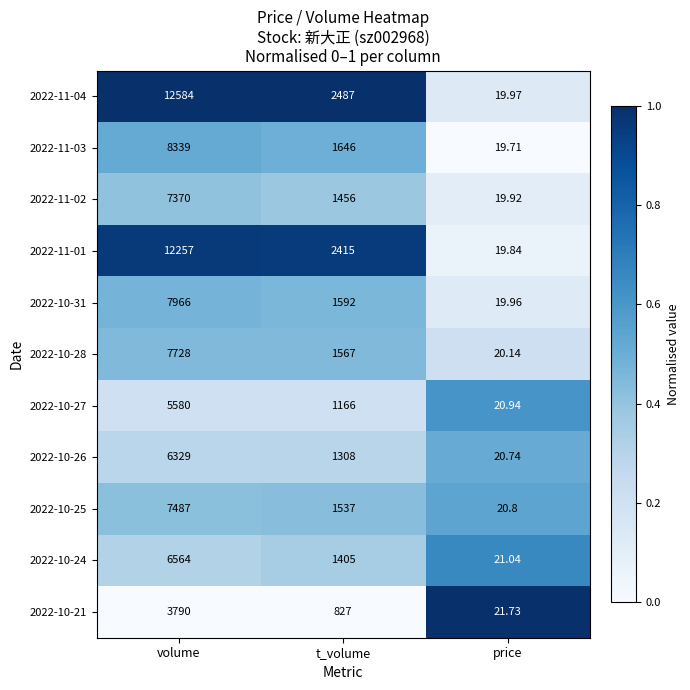

At which label does 2022-10-25 reach its peak?

volume